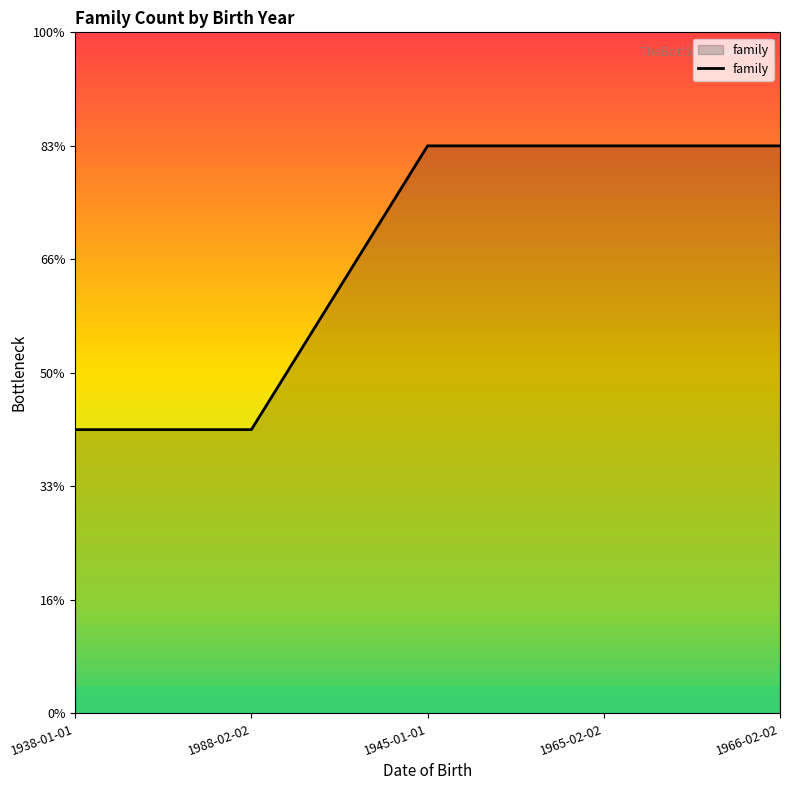

Reading left to right, transcribe all the data shown in this chart.

1.2	1.2	2.5	2.5	2.5